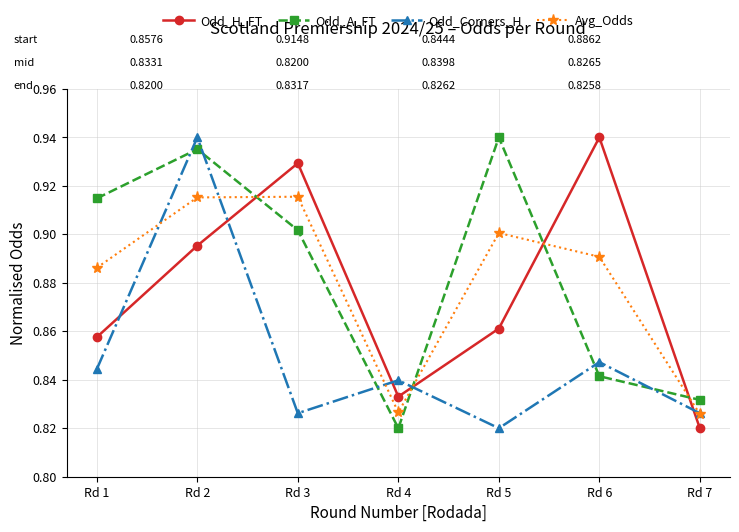

How many series are shown in this chart?

4